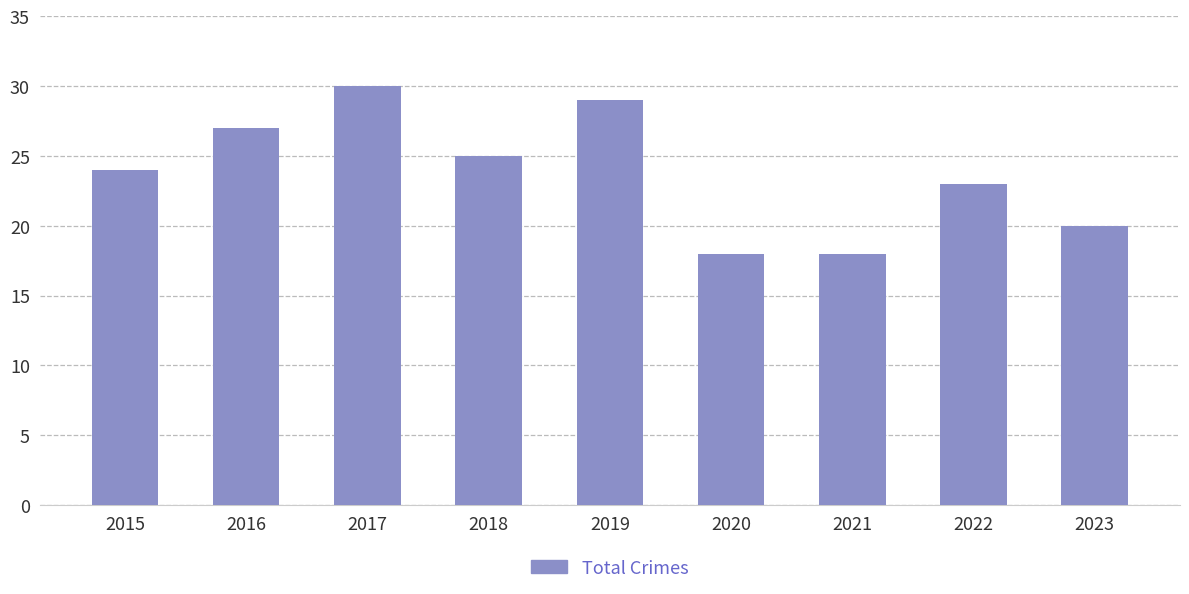

Are the bars horizontal?

No